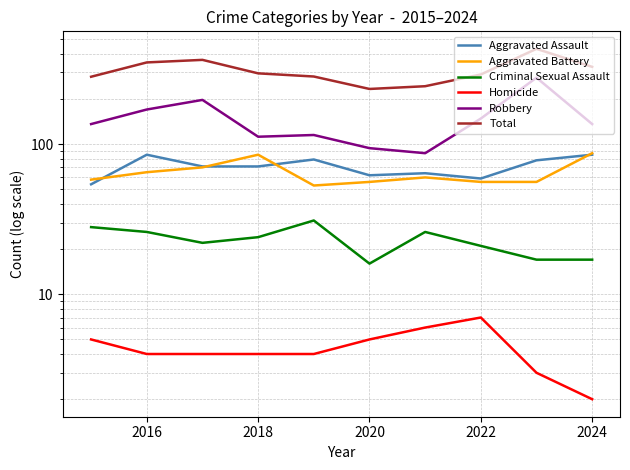

At which category does Aggravated Assault reach its first local peak?

2016